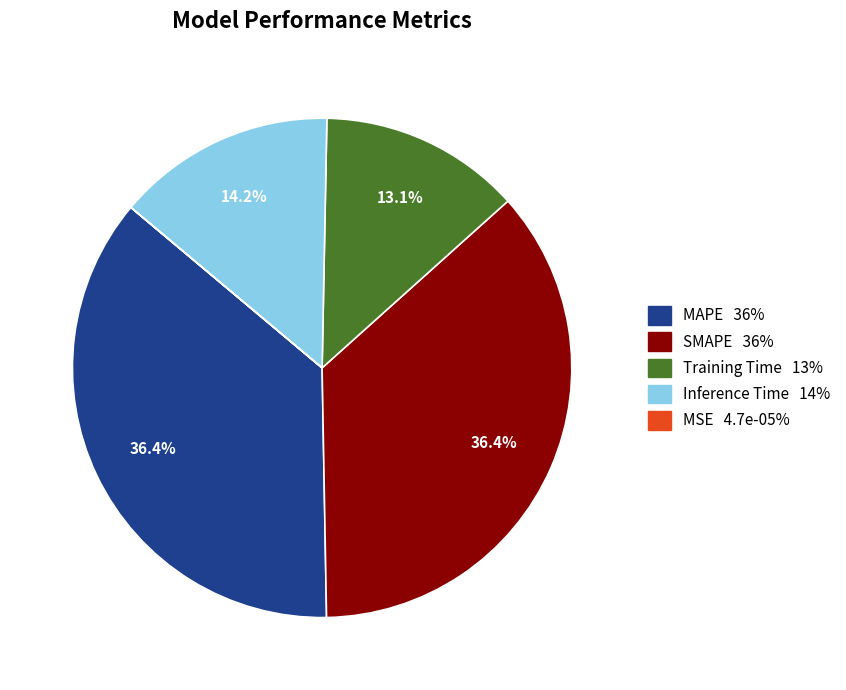

Does Training Time represent more than half of the total?

No